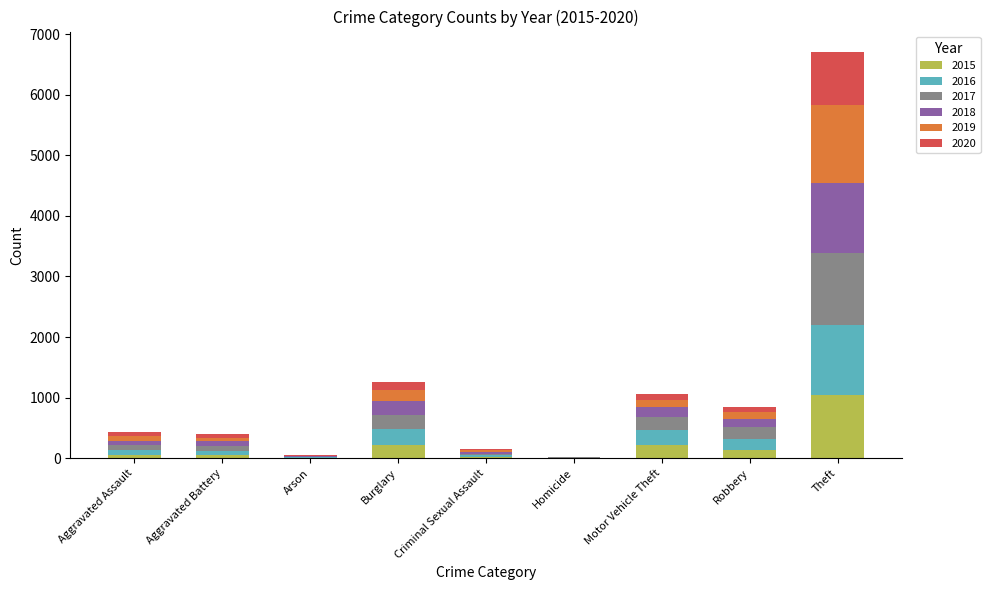

At which category is the sum across all series the highest?

Theft